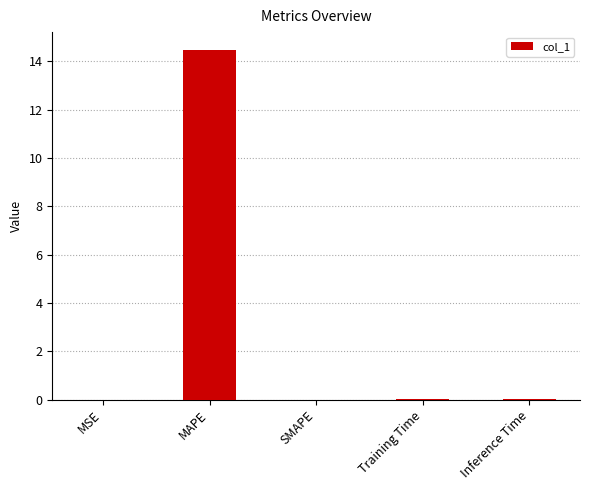

What value does the data have at MAPE?

14.5